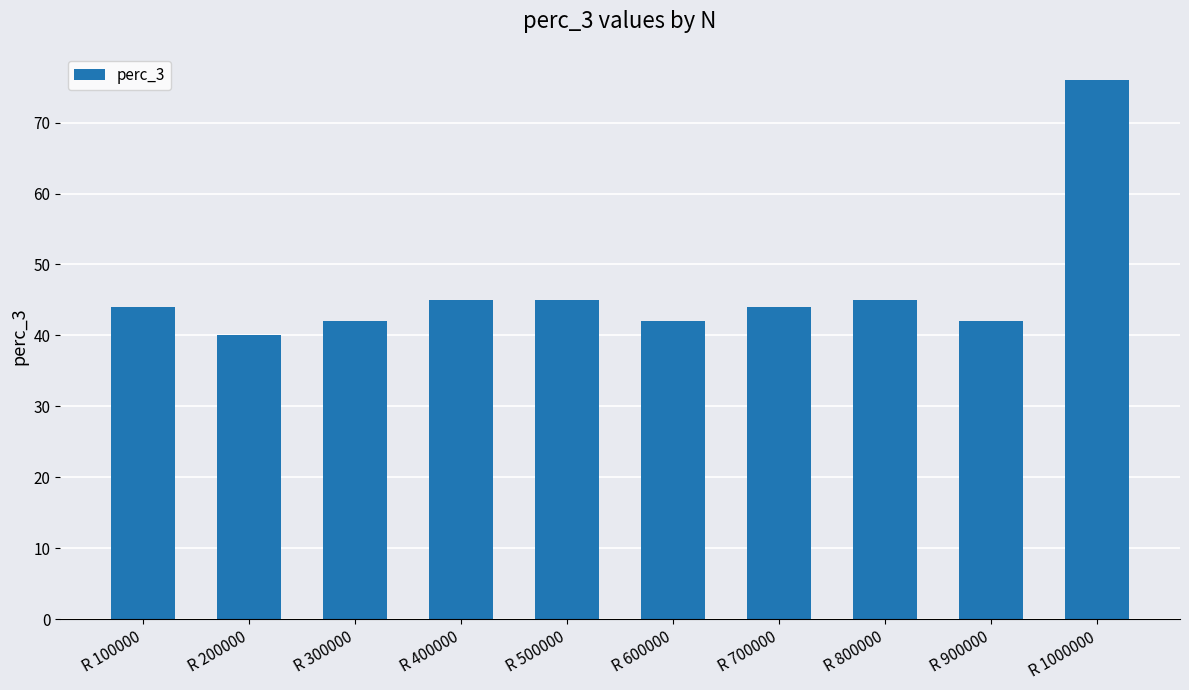

Is it true that the value at R 700000 is 10?

False